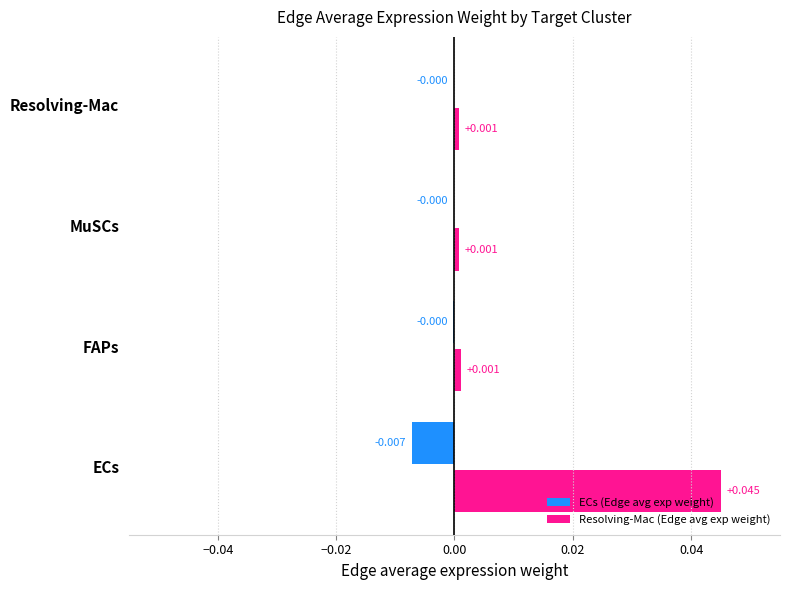

What are all the series names shown in the legend?

ECs (Edge avg exp weight), Resolving-Mac (Edge avg exp weight)